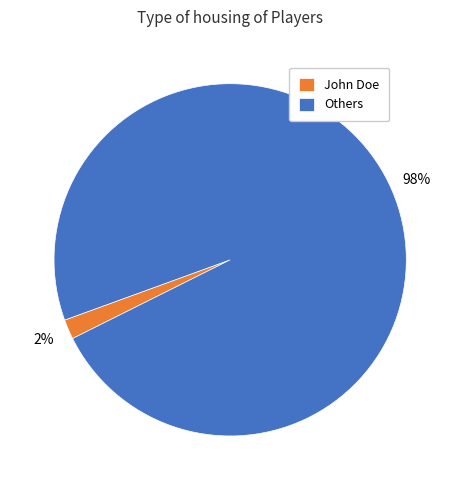

To the nearest percent, what portion does John Doe represent?

2%